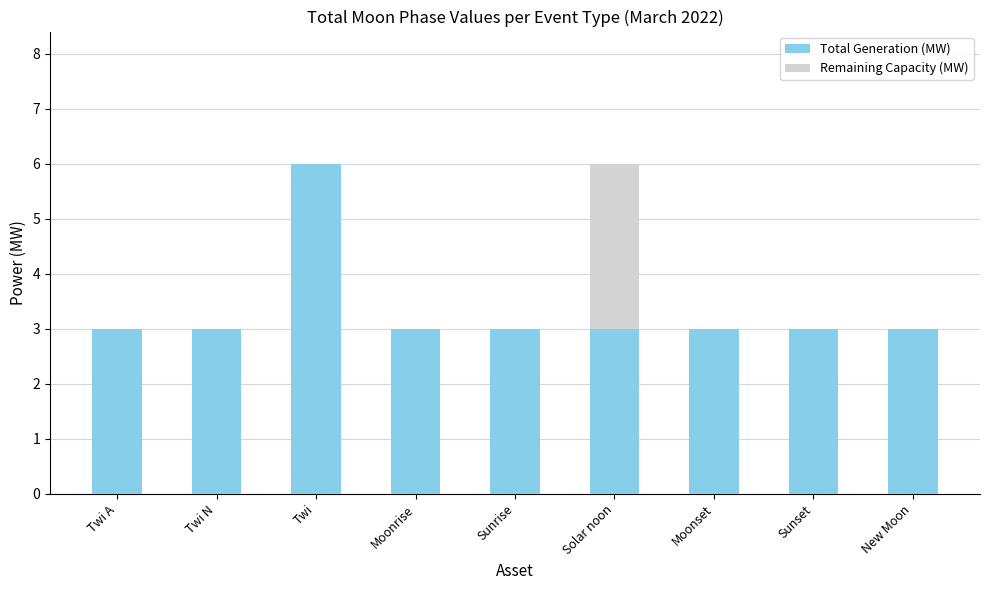

At which label does Total Generation (MW) reach its peak?

Twi